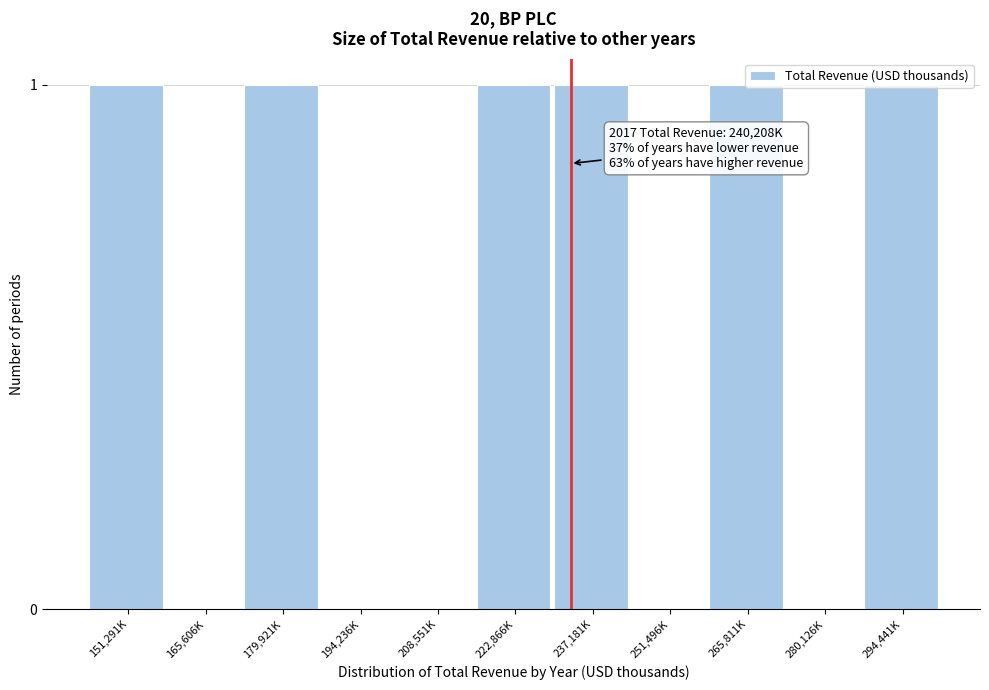

Between 294,441K and 194,236K, which is larger?

294,441K